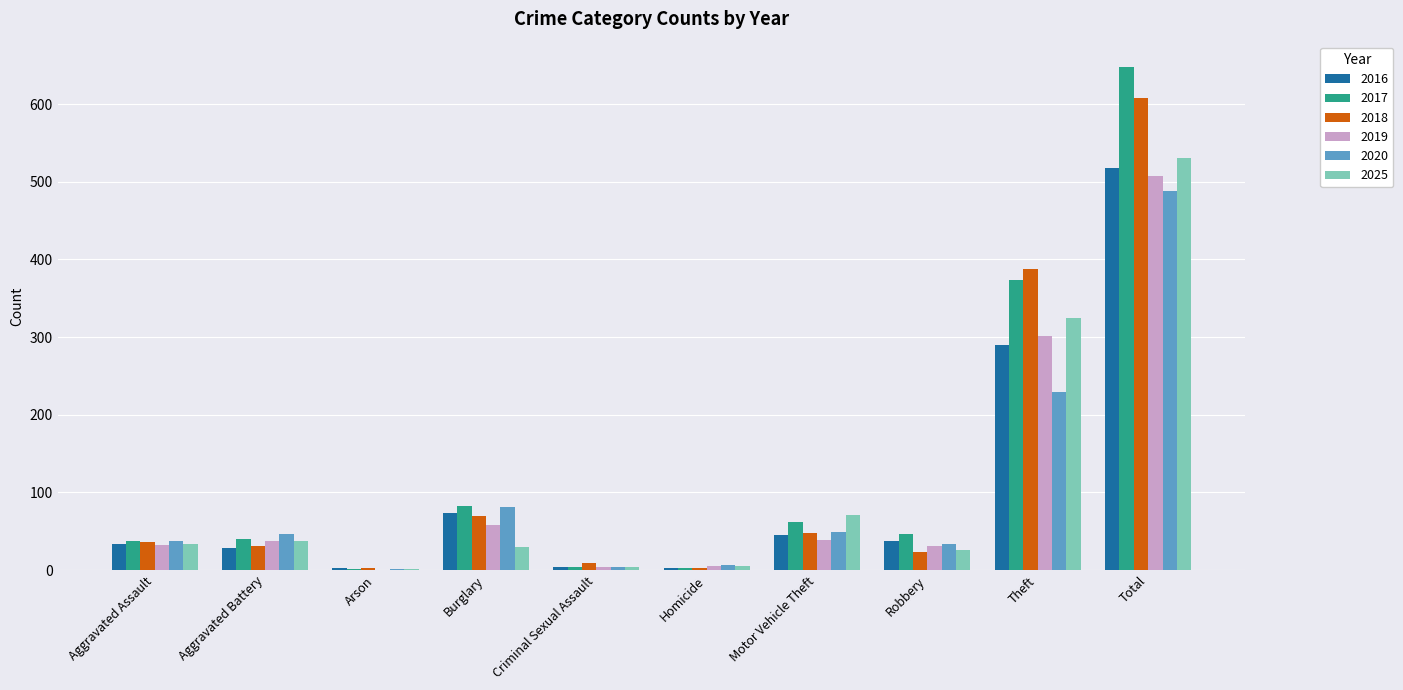

At which category is the sum across all series the highest?

Total